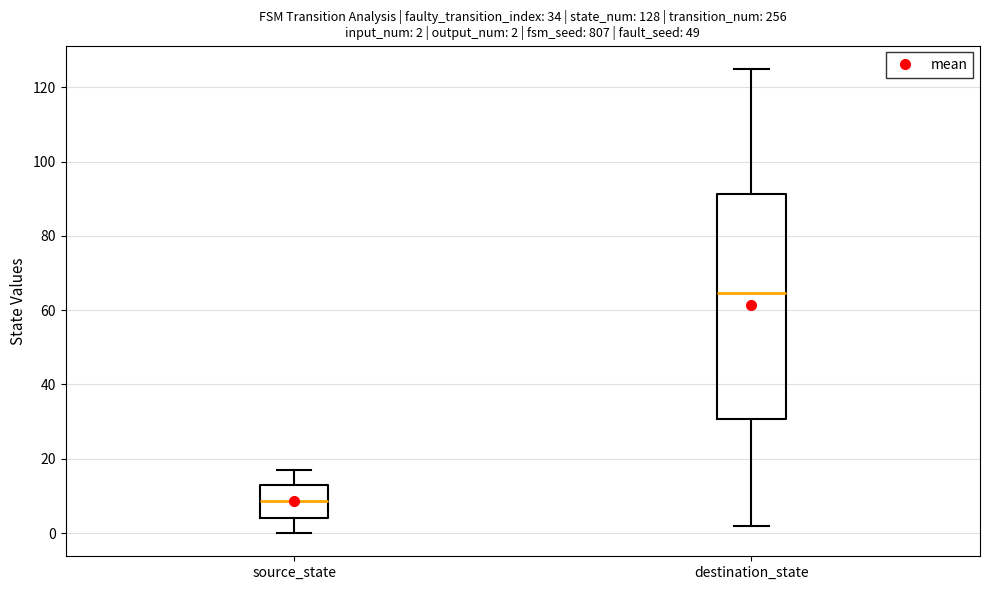

Which box is the tallest, from its lower edge to its upper edge?

destination_state